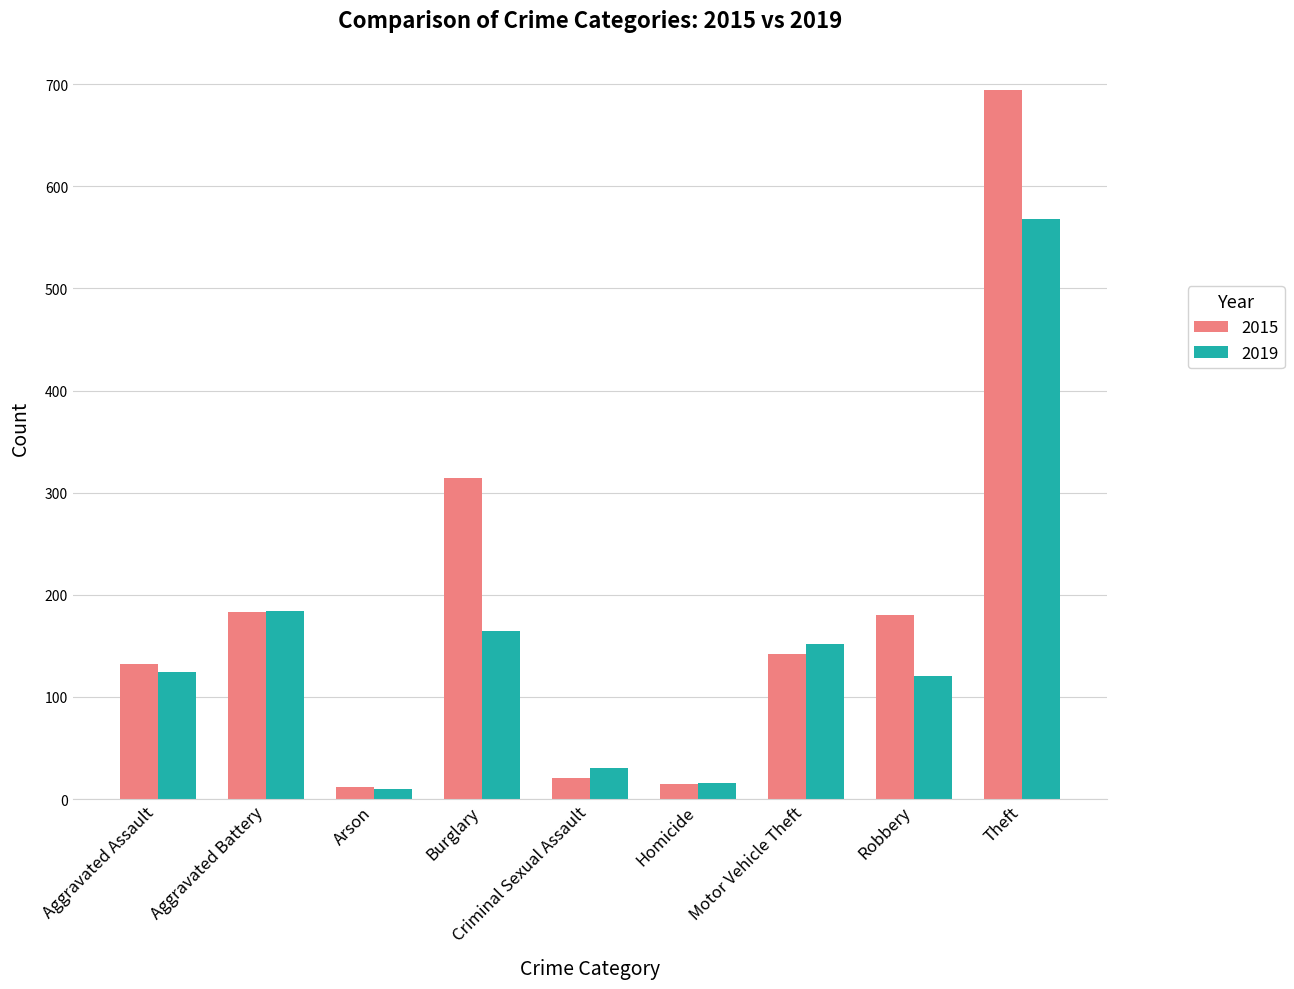

How many distinct data groups are displayed?

2